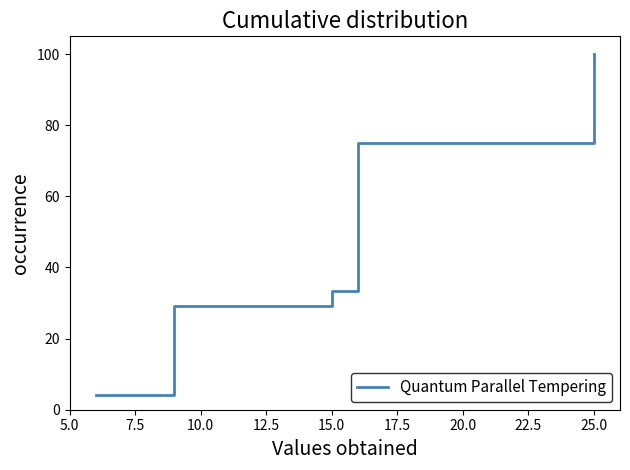

What is the value of the 23rd point from the left?

95.8